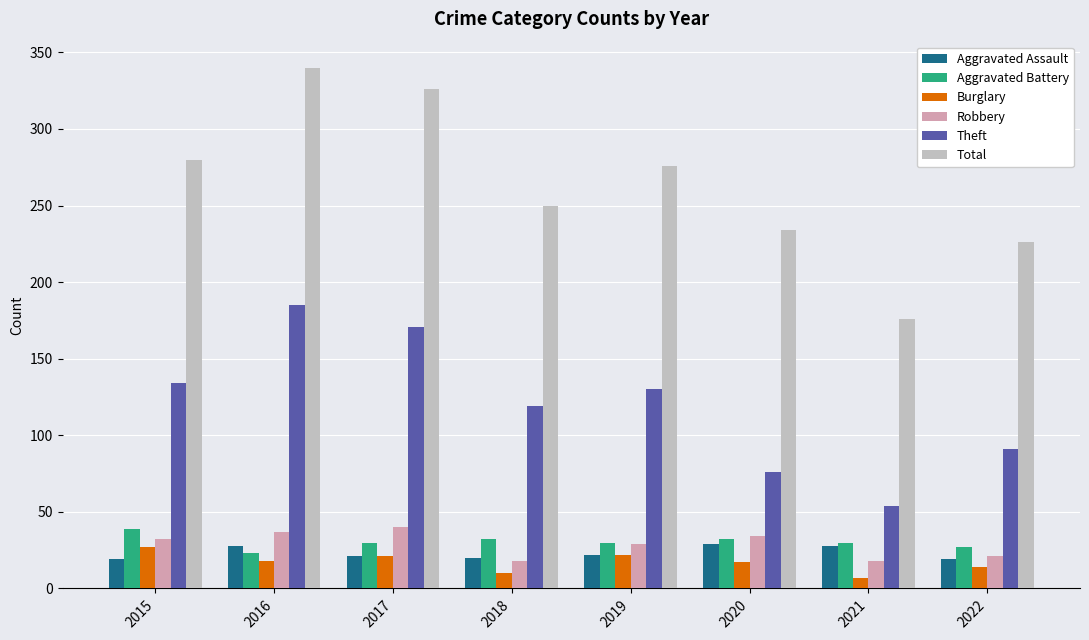

What is the average value of the Aggravated Battery series?

30